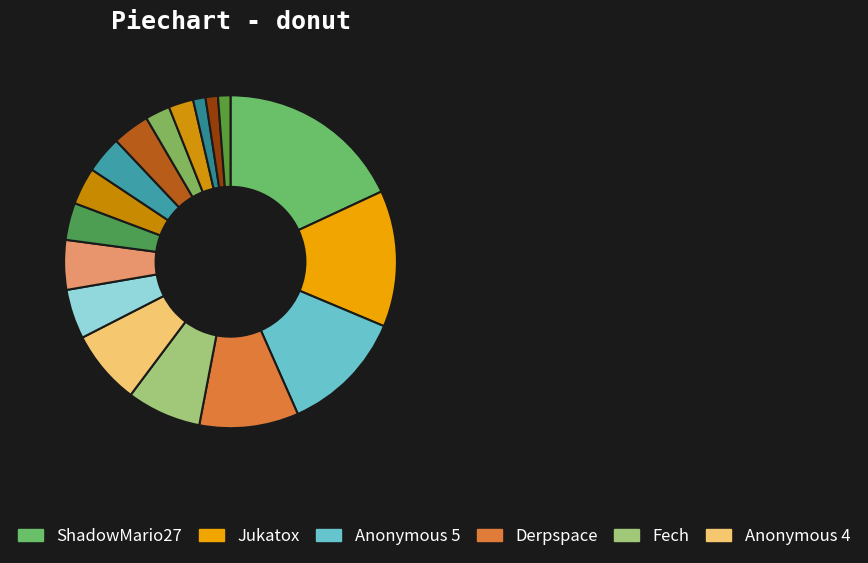

How many segments does this pie chart have?

17